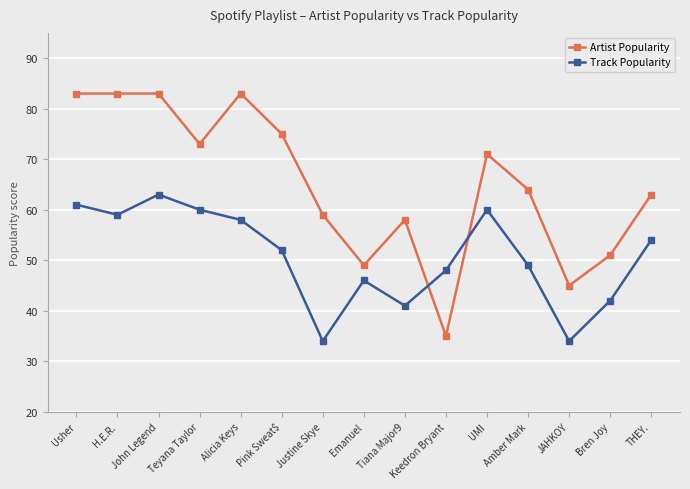

What is the total value across all series at THEY.?

117